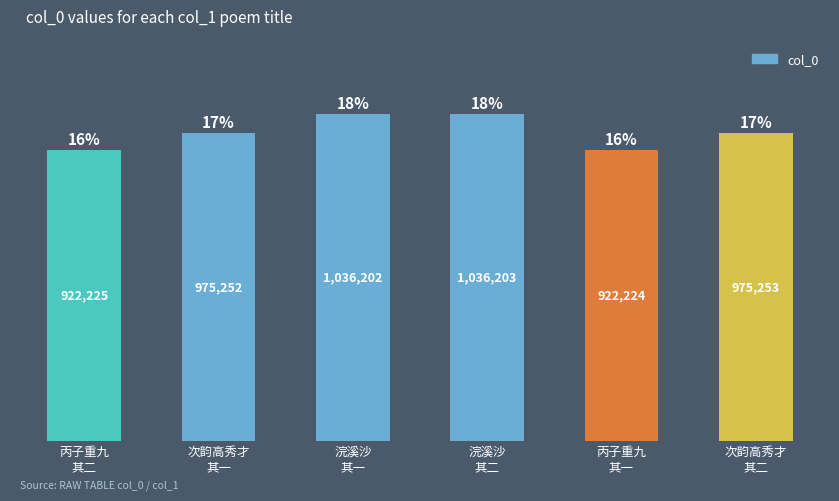

Read the value at 浣溪沙
其二.

1036203